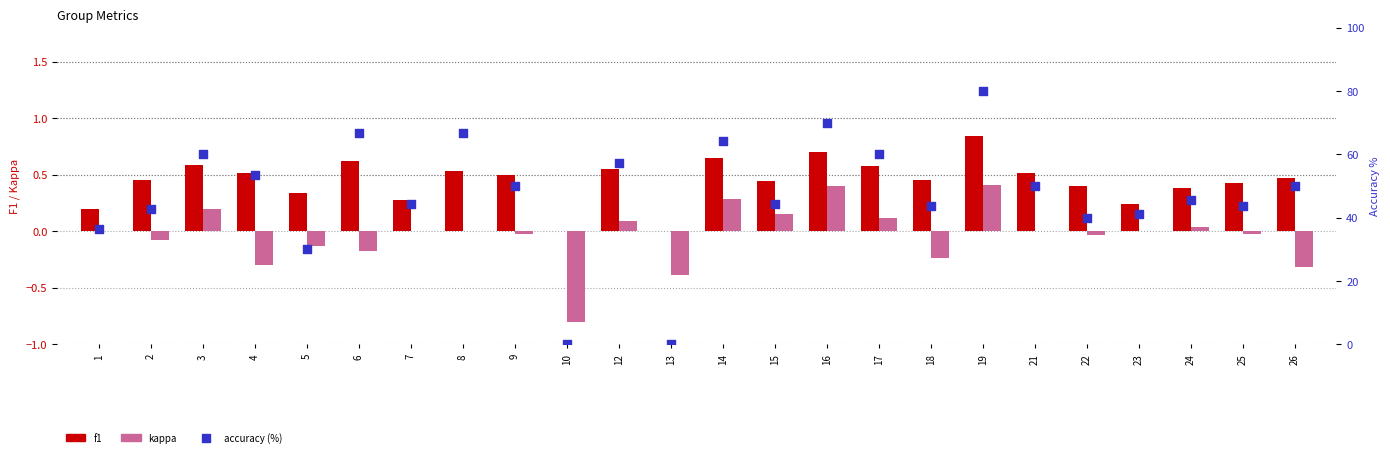

Which series has the widest spread of Y values?

accuracy (%)